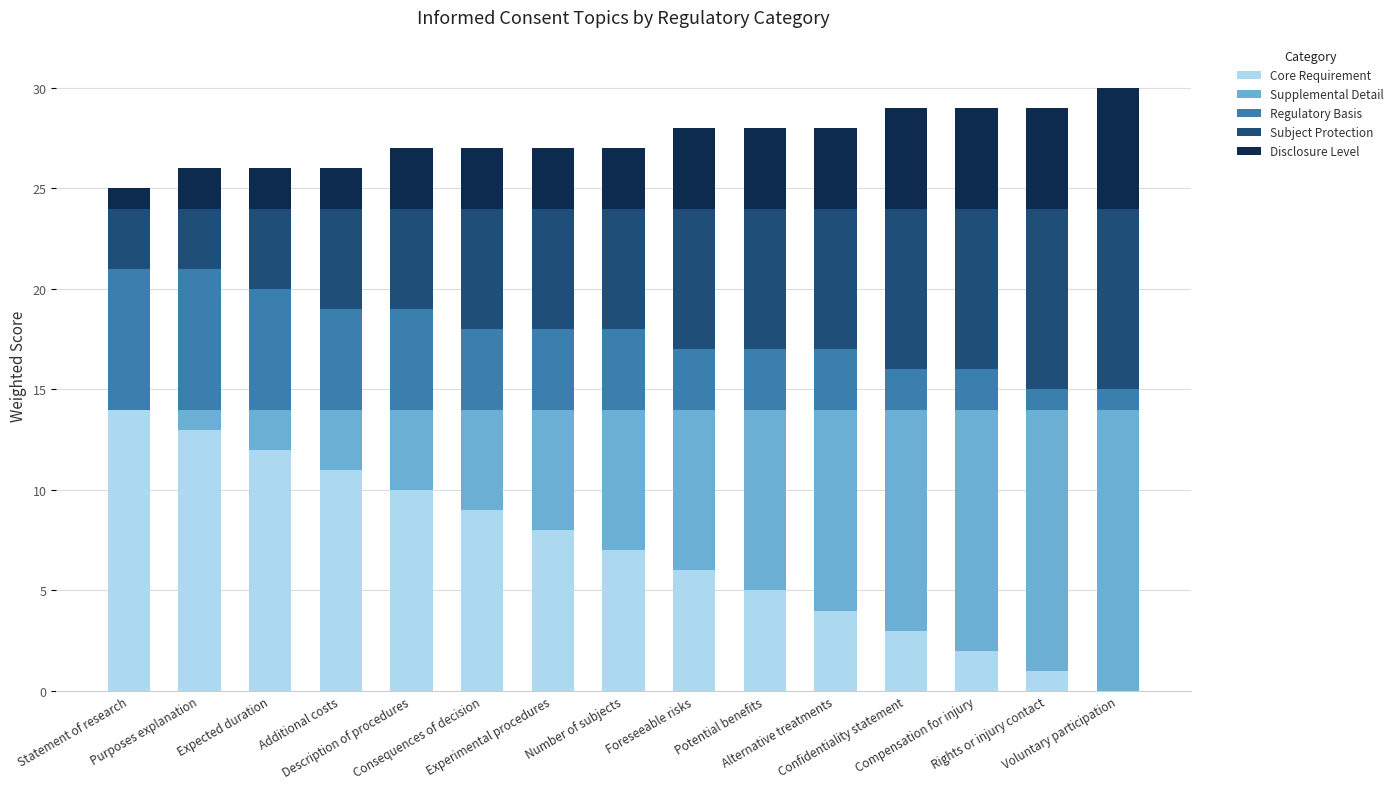

What is the sum of all Core Requirement values?

105